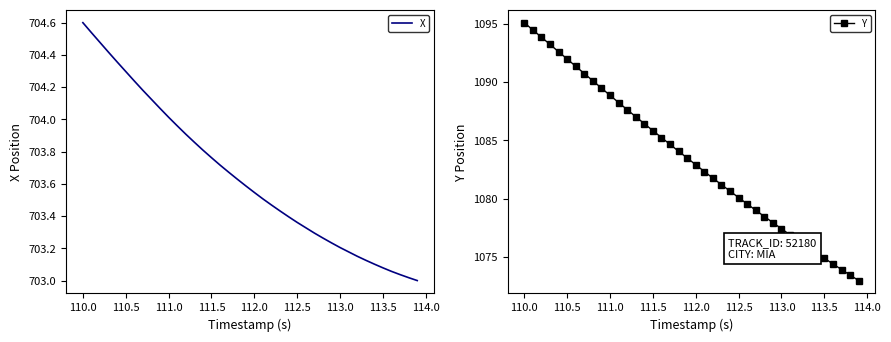

Which series has the largest range (max minus min)?

Y